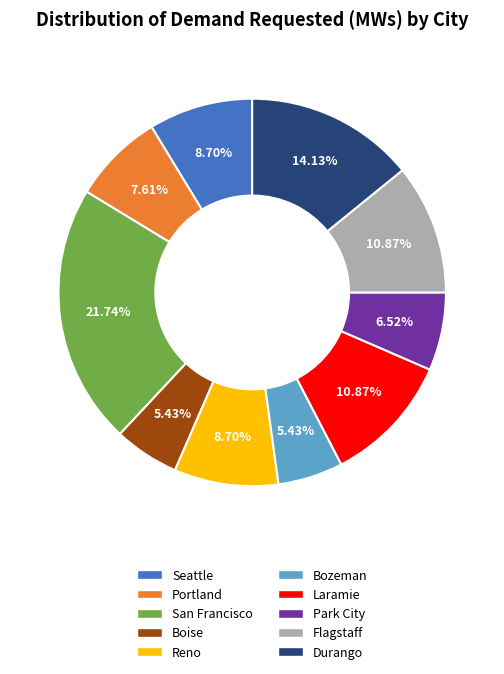

Which slice is the largest?

San Francisco